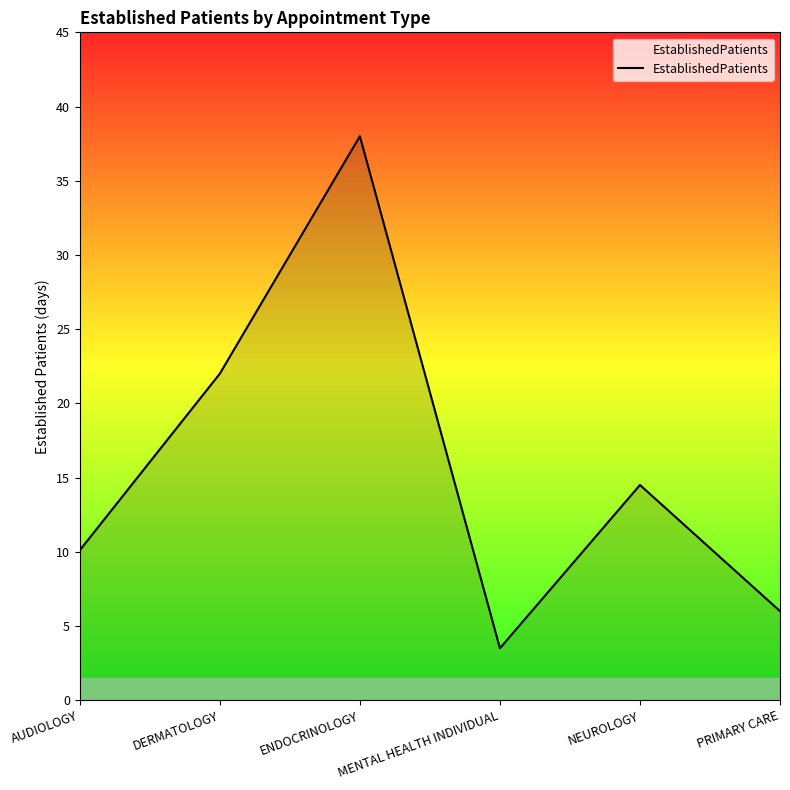

List the labels in order of value, smallest first.

MENTAL HEALTH INDIVIDUAL, PRIMARY CARE, AUDIOLOGY, NEUROLOGY, DERMATOLOGY, ENDOCRINOLOGY